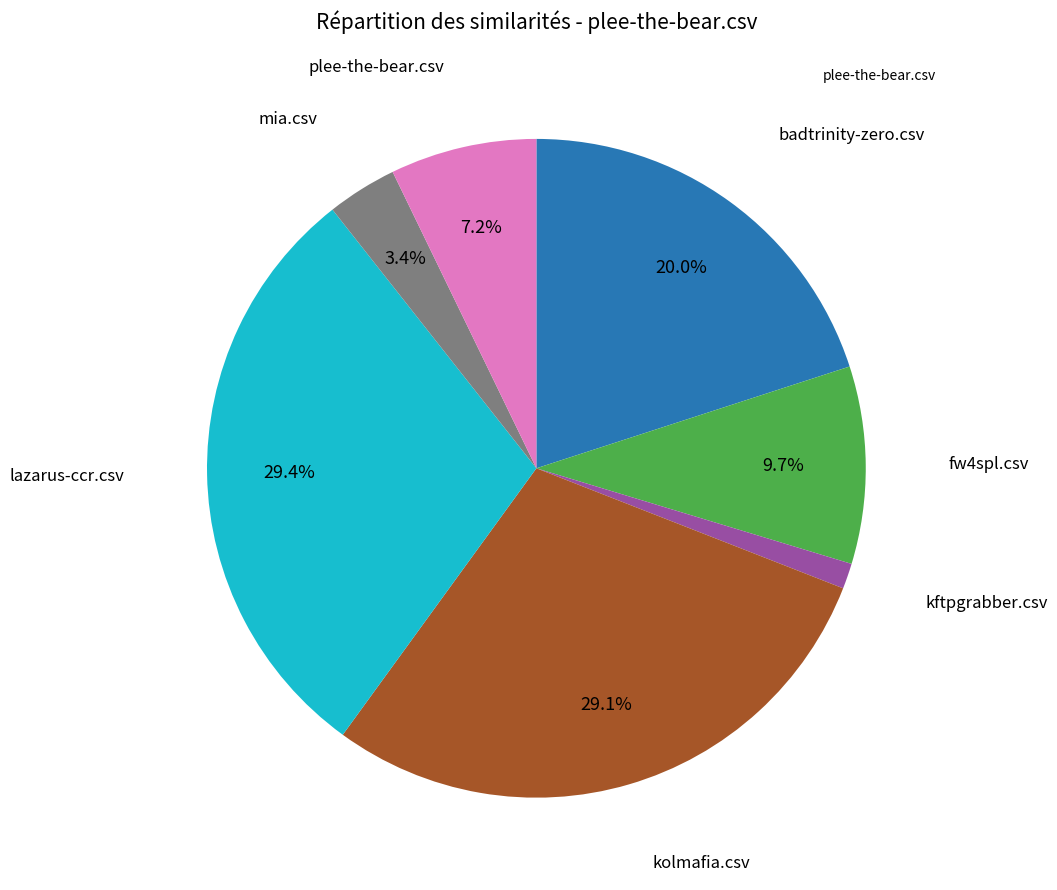

Does any single category account for the majority?

No